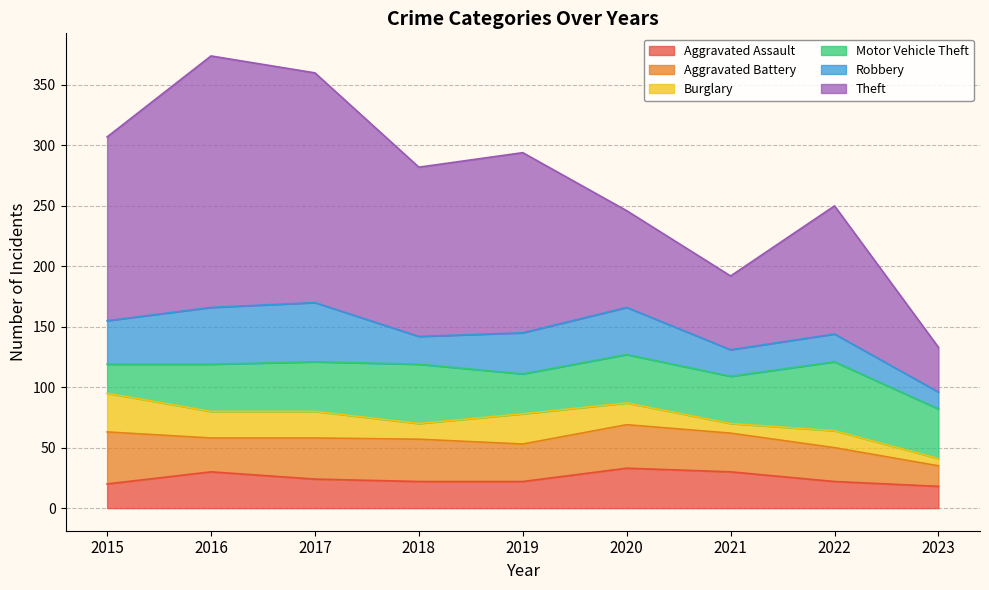

Which category has the highest value in the Burglary series?

2015